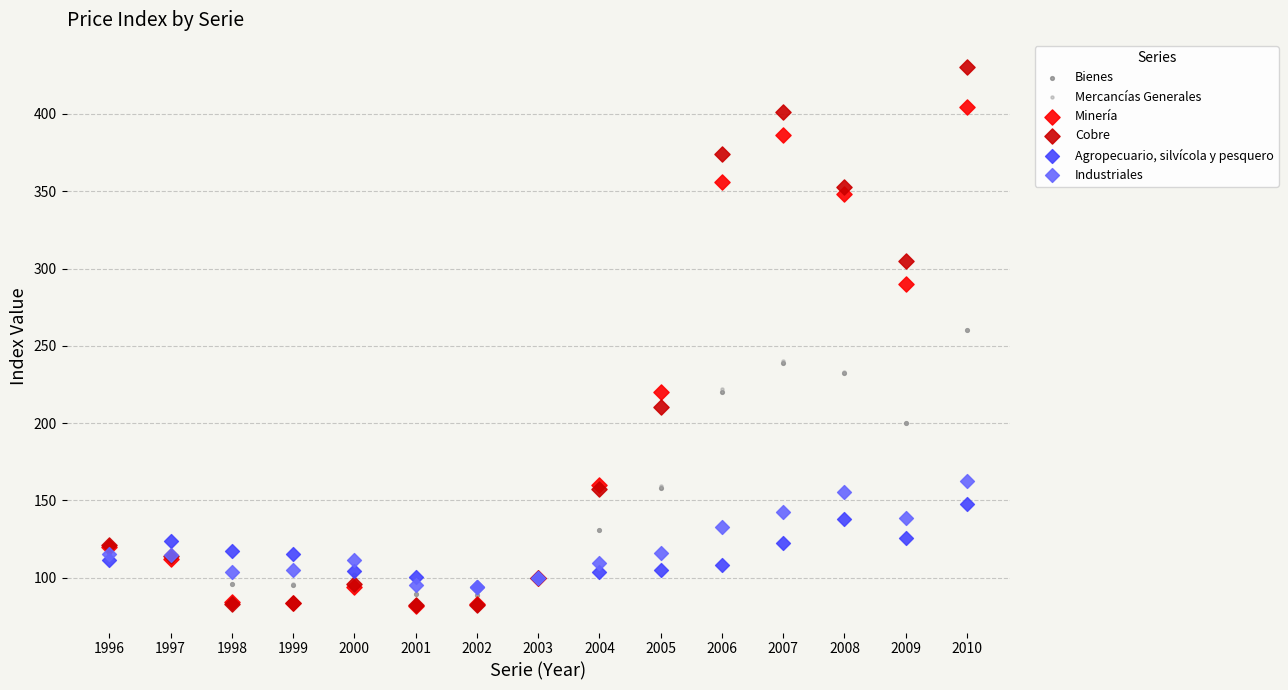

Which series contains the highest Y value?

Cobre